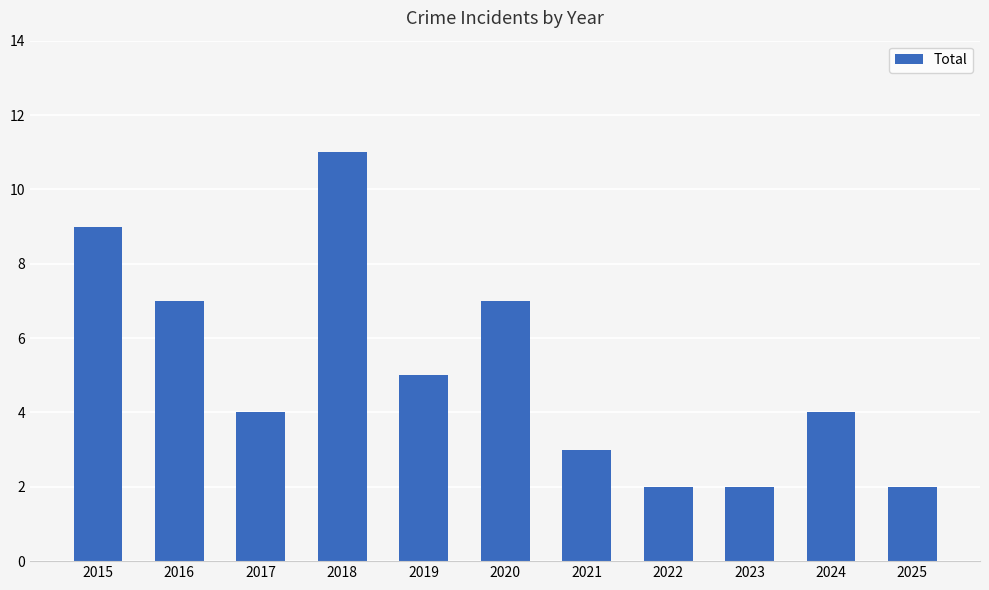

Approximately how many times larger is the value at 2017 compared to 2015?

0.4